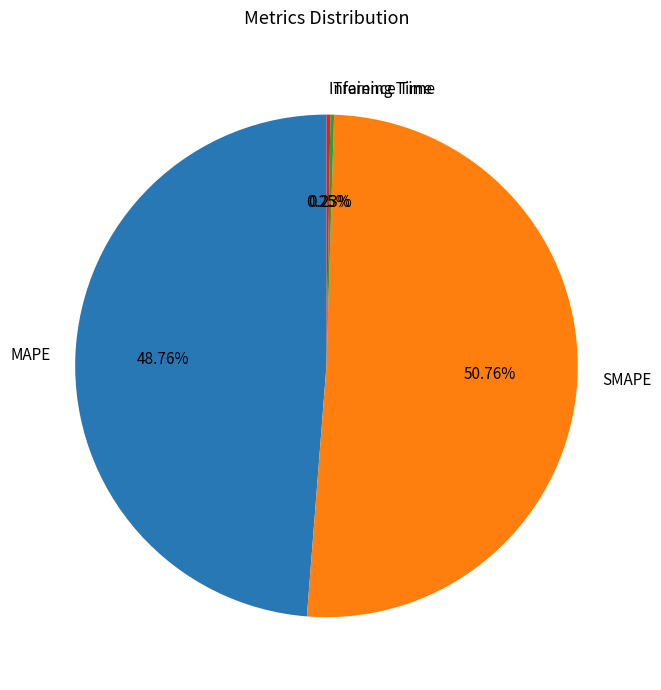

What is the majority slice?

SMAPE